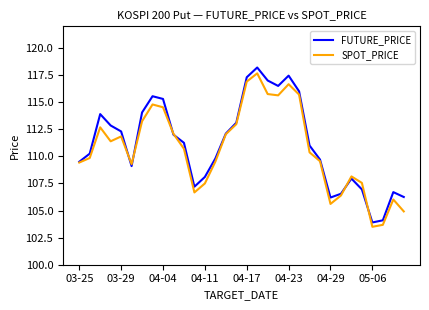

What is the smallest value displayed?

103.5